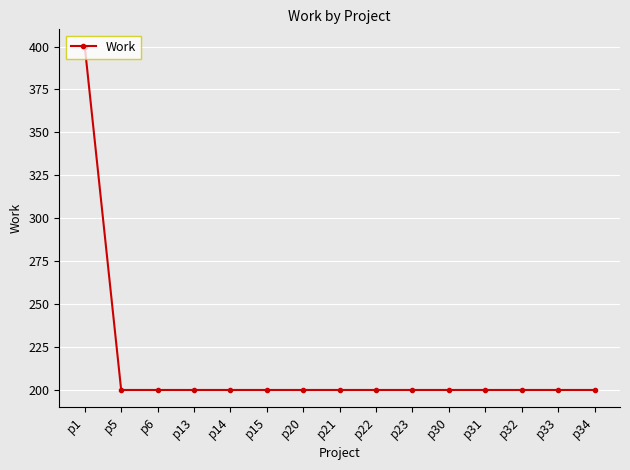

What is the ratio of the value at p23 to the value at p20?

1.0